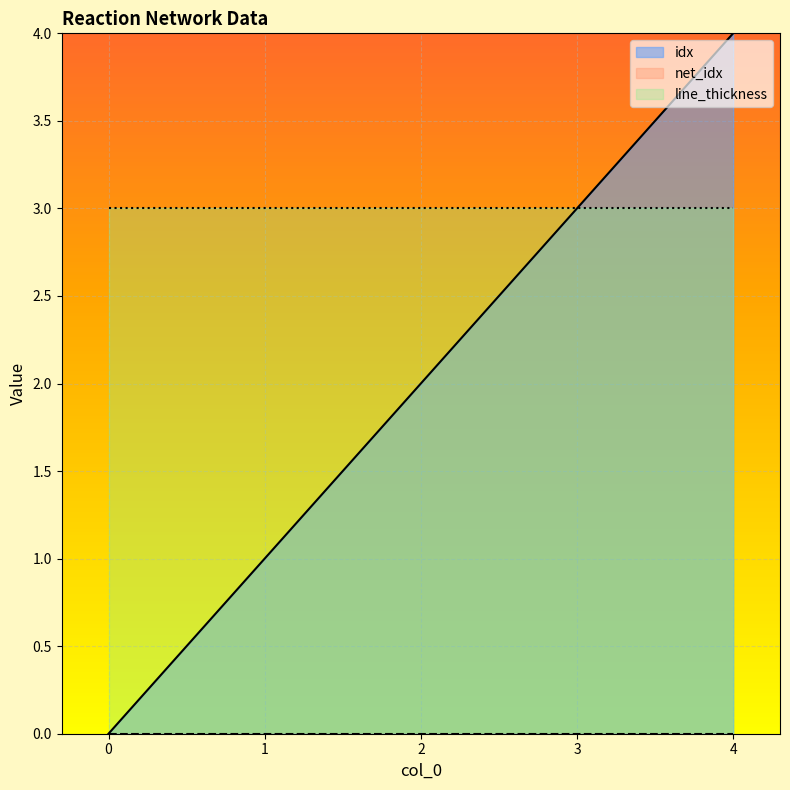

At which label does idx first exceed 2?

3